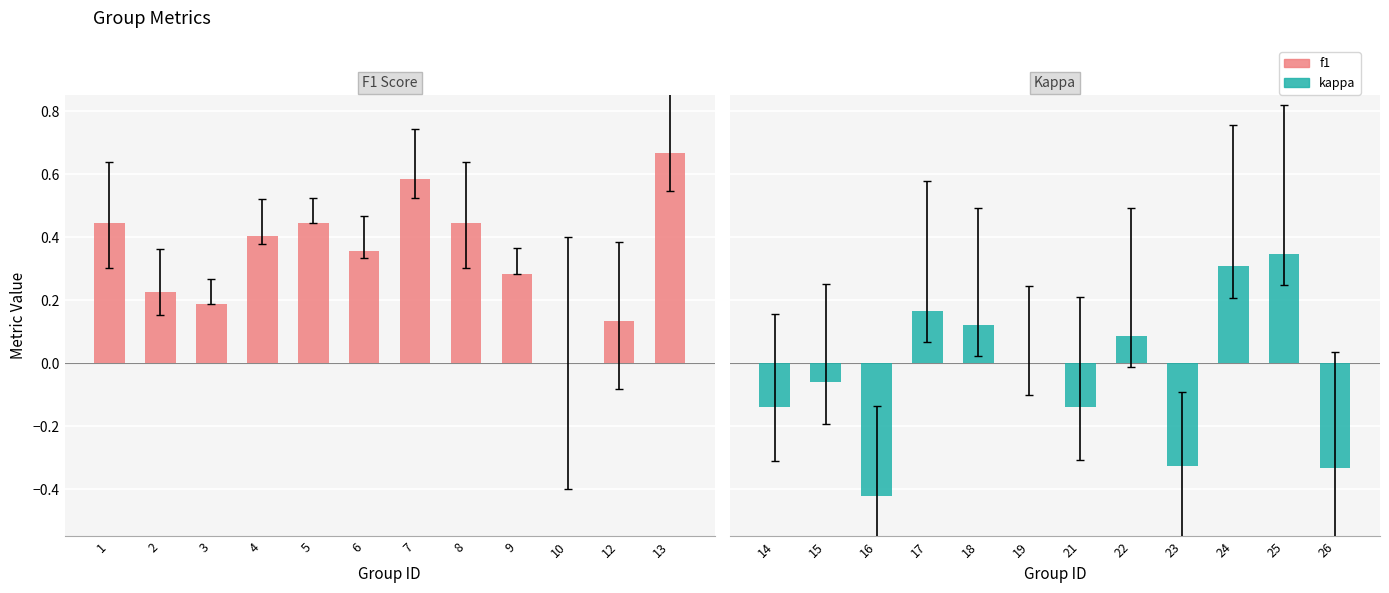

Which series has the largest total across all categories?

f1